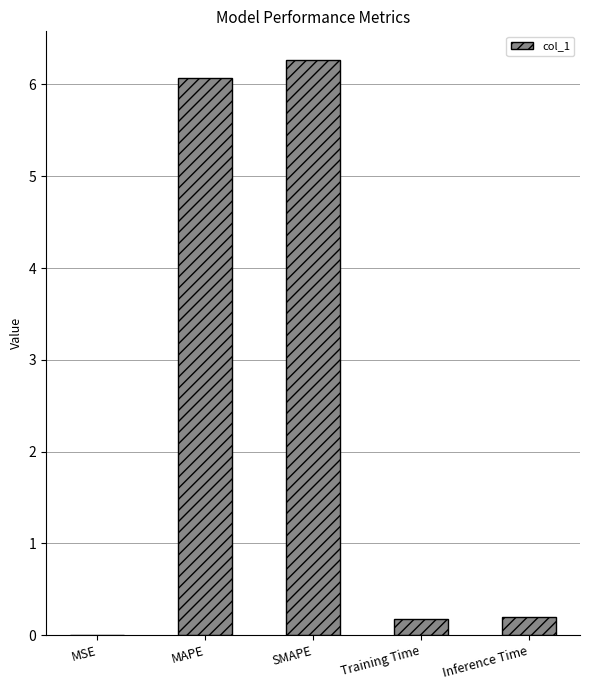

What is the greatest value displayed?

6.3